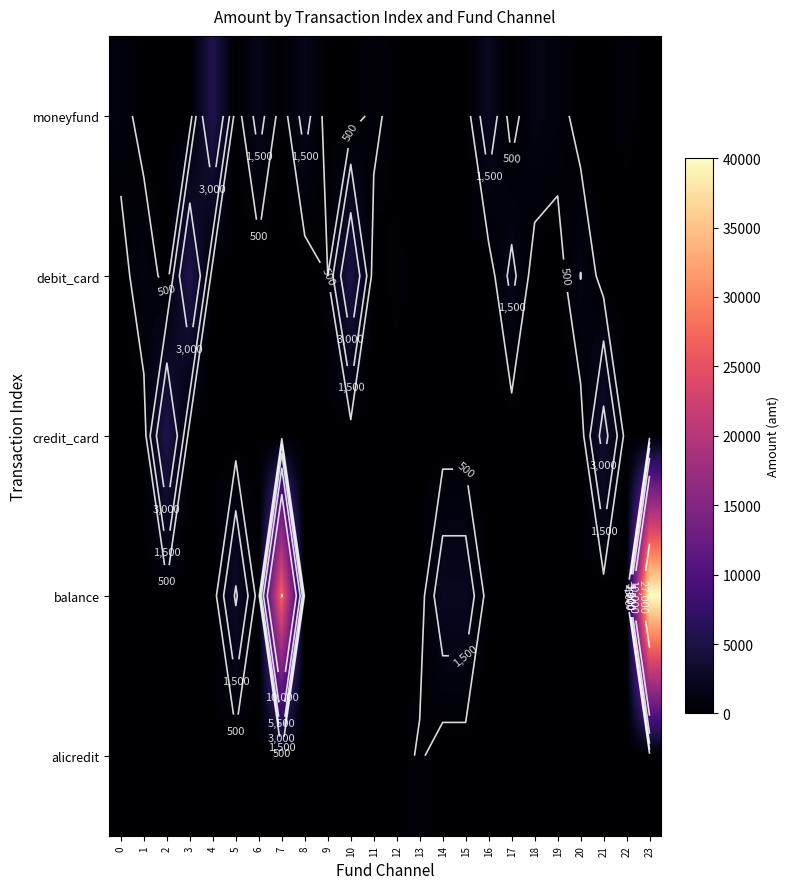

What is the greatest value displayed?

40000.0